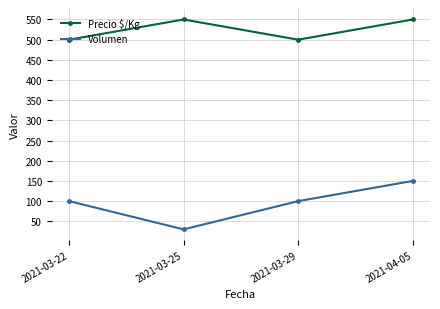

Read the Volumen value at 2021-04-05, to the nearest 10.

150